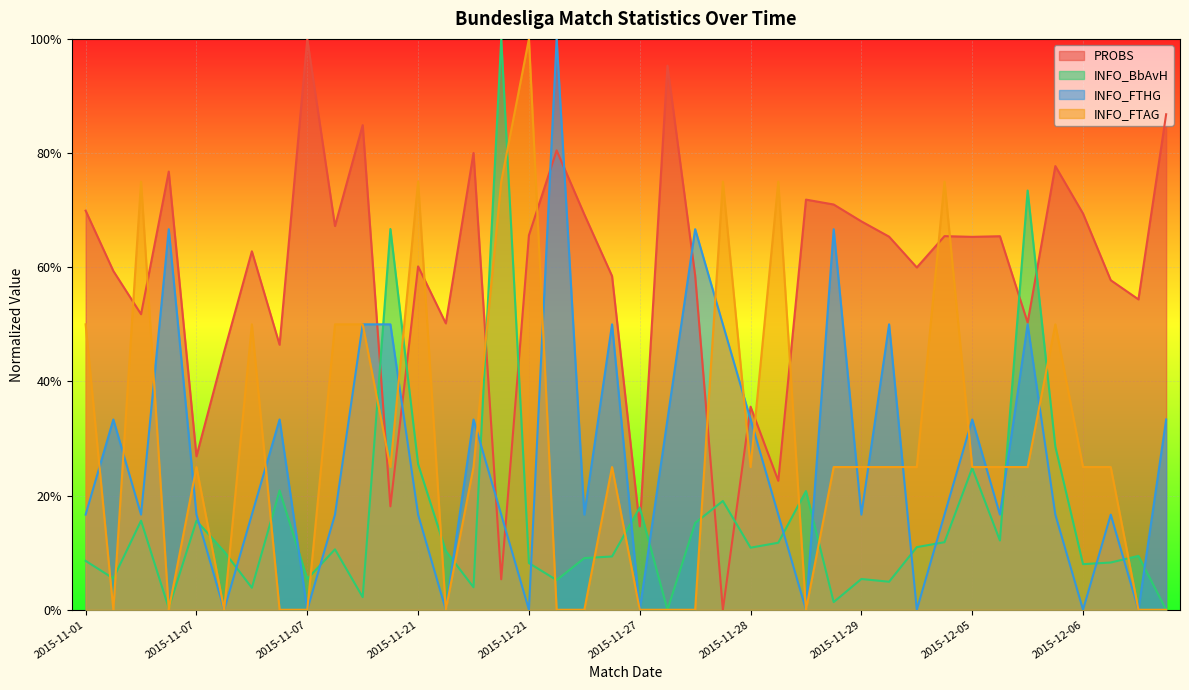

Which category has the highest value in the INFO_FTHG series?

2015-11-21